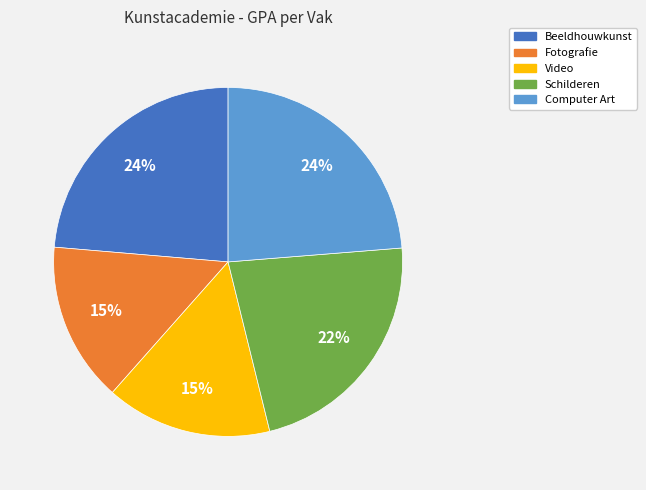

Is there any slice that represents more than half of the pie?

No